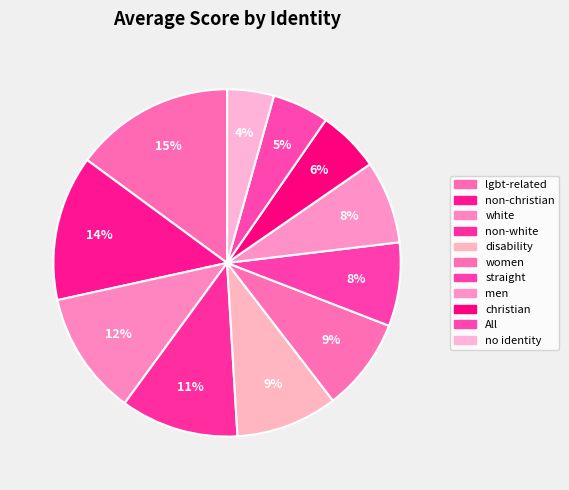

How many slices are in this pie chart?

11